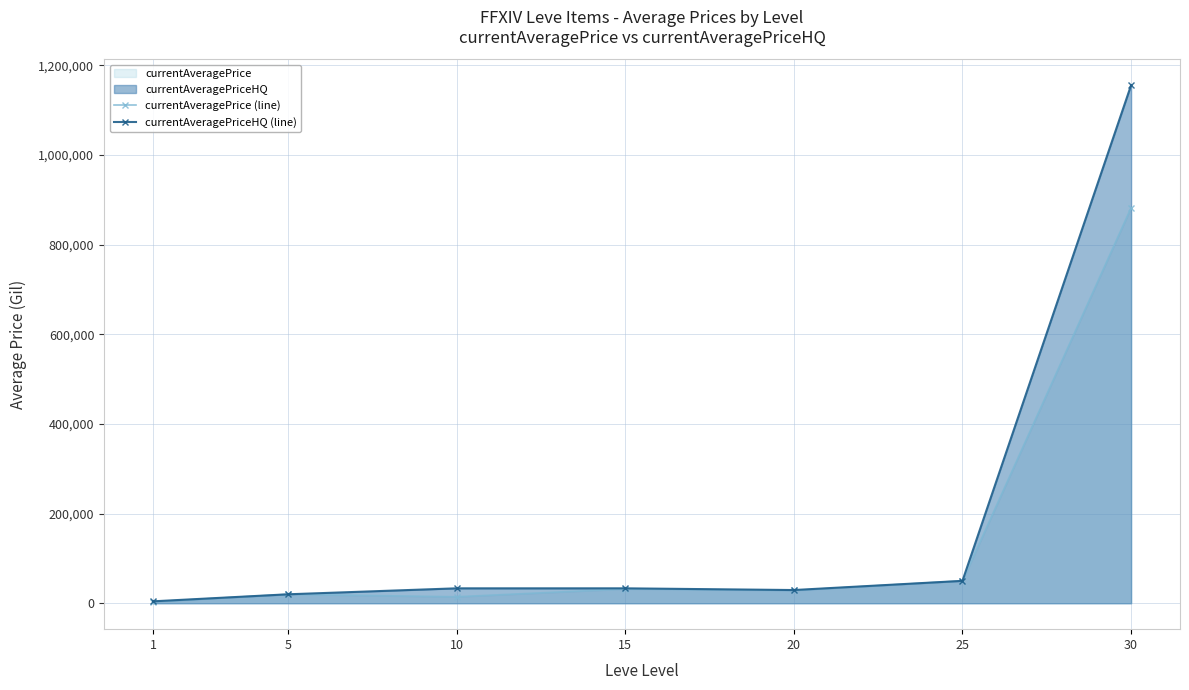

Reading left to right, list all the values displayed in this chart.

currentAveragePrice (line): 1=3307.0	5=20000.0	10=14443.7	15=31998.0	20=28599.8	25=49999.0	30=882424.8
currentAveragePriceHQ (line): 1=4318.9	5=20000.0	10=33333.0	15=33333.0	20=29499.8	25=49999.0	30=1155899.6